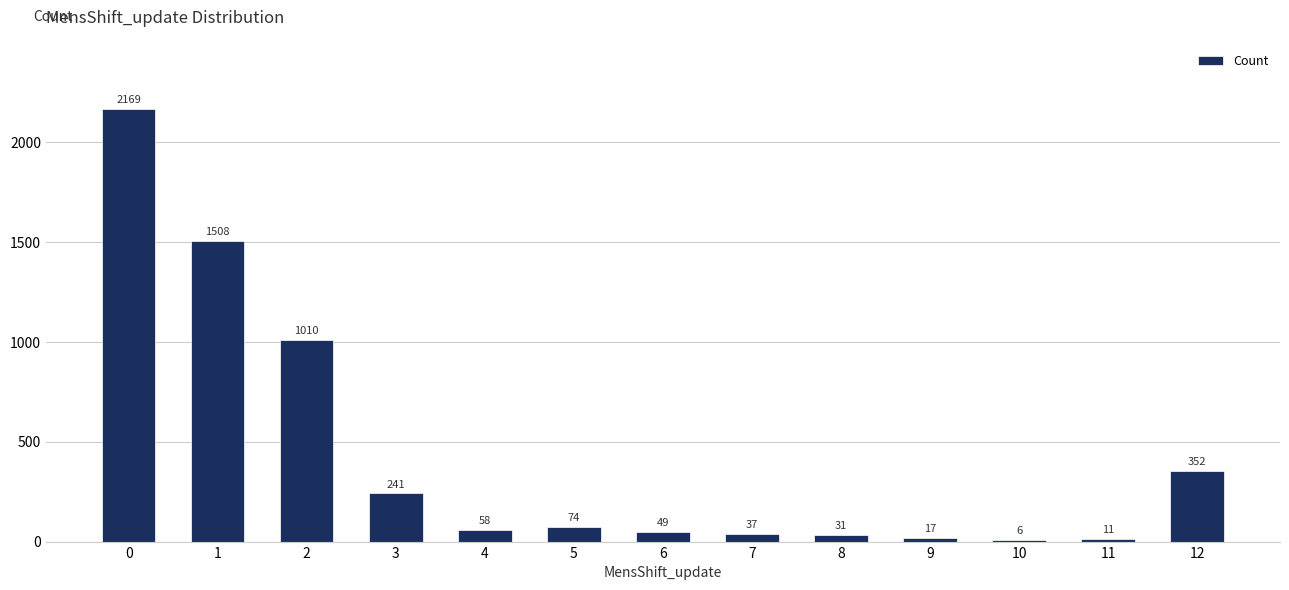

At which label is the value closest to 1087?

2